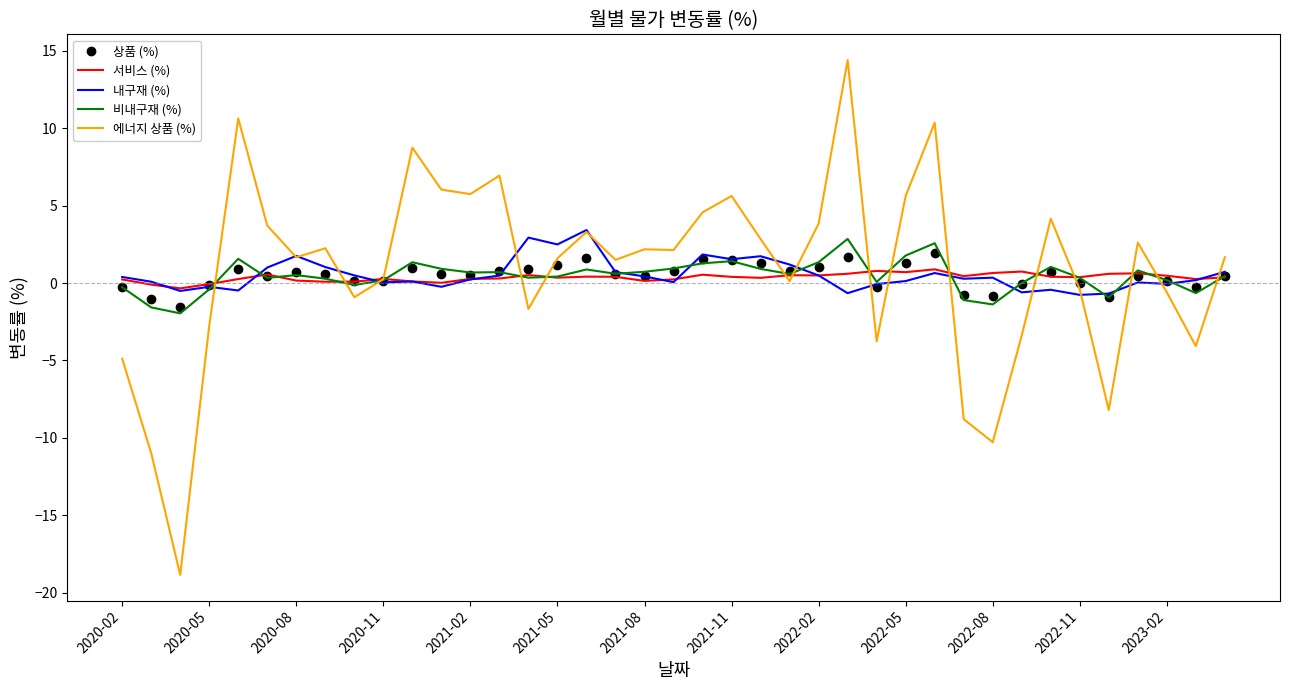

Which series has the largest range (max minus min)?

에너지 상품 (%)